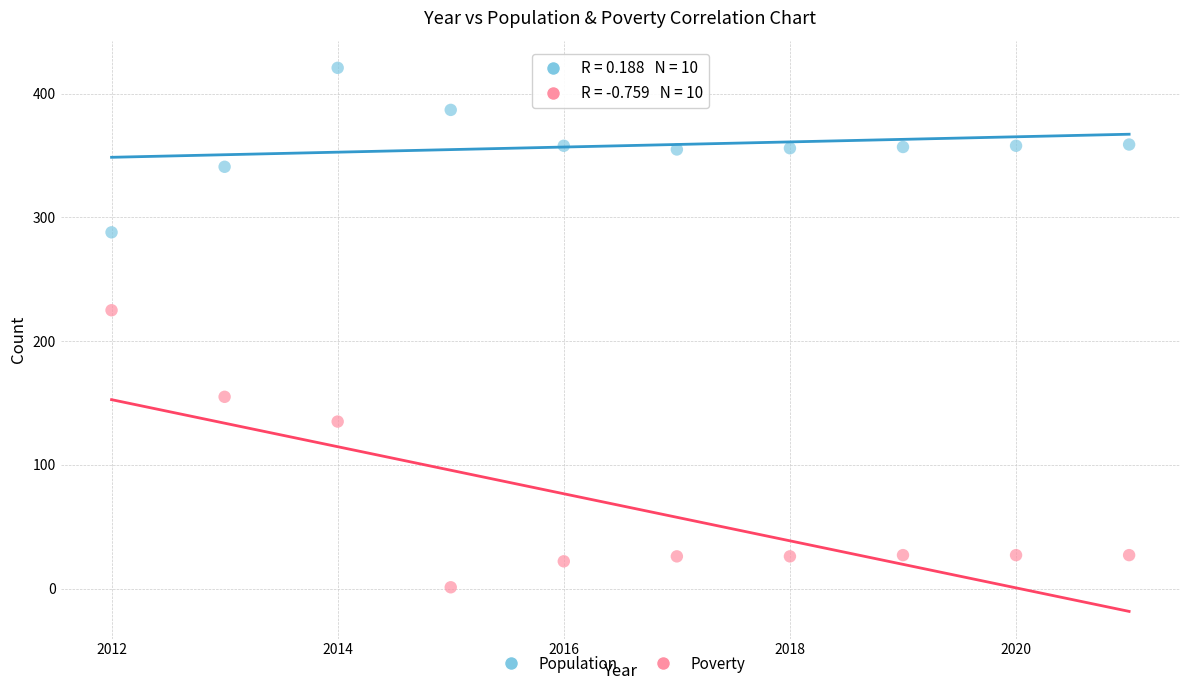

What are all the series names shown in the legend?

Population, Poverty